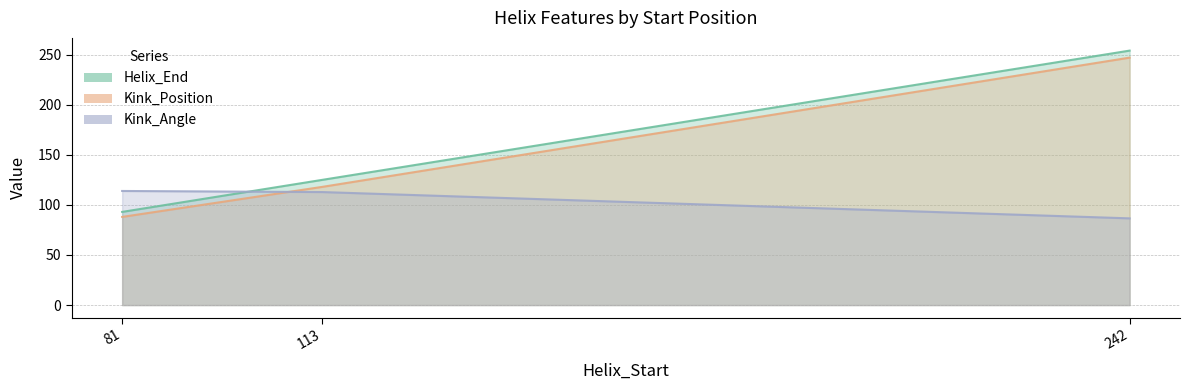

Read the Kink_Angle value at 81.

113.9